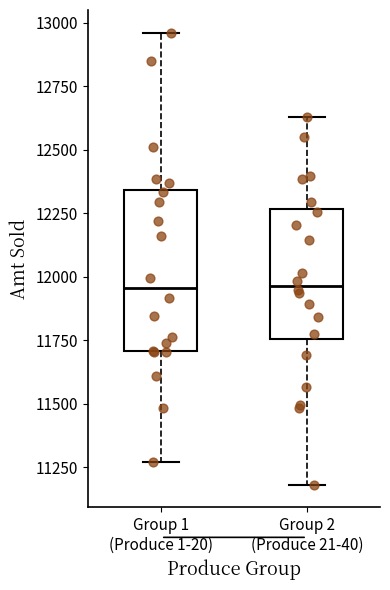

Reading left to right, transcribe this box plot: for each box, give where its median line is, the range the box spans, and where its two whiskers end, as read against the y-axis. The values are not printed on the chart, so give them approximately, as read against the axis.

Group 1 (Produce 1-20): median 11950, box 11700 to 12350, whiskers 11250 to 12950
Group 2 (Produce 21-40): median 11950, box 11750 to 12250, whiskers 11200 to 12650